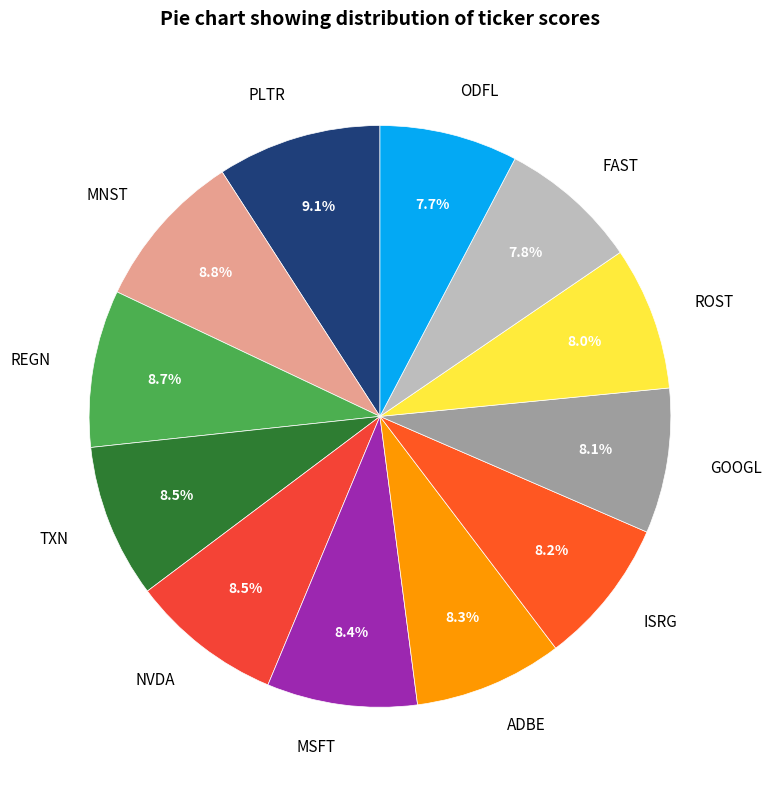

Do MNST and REGN together represent more than half of the pie?

No